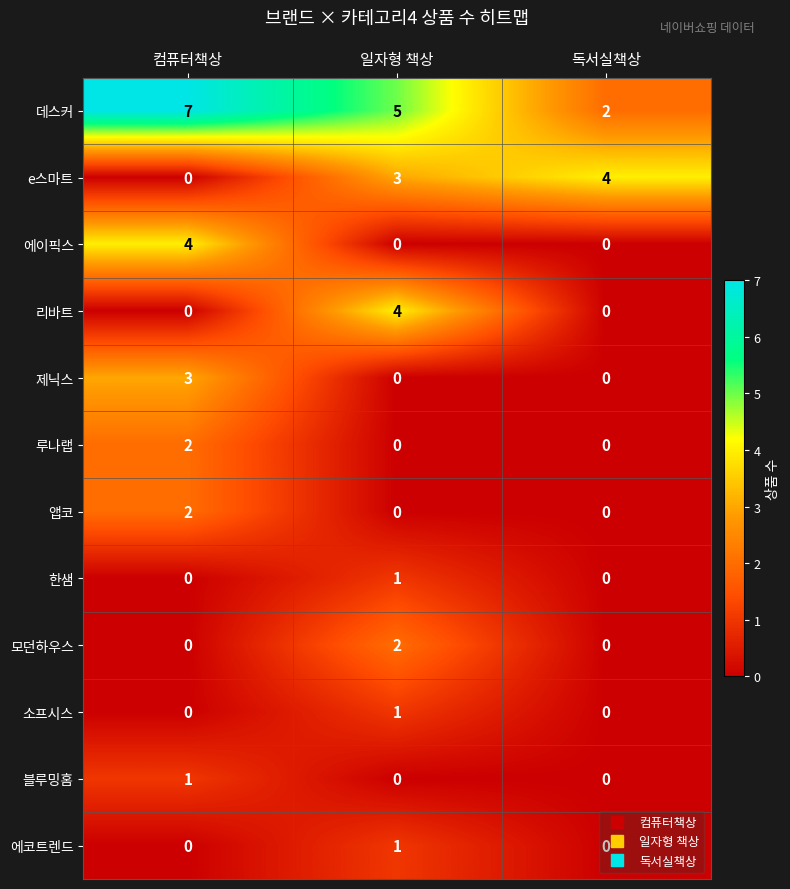

What is the maximum value shown in the chart?

7